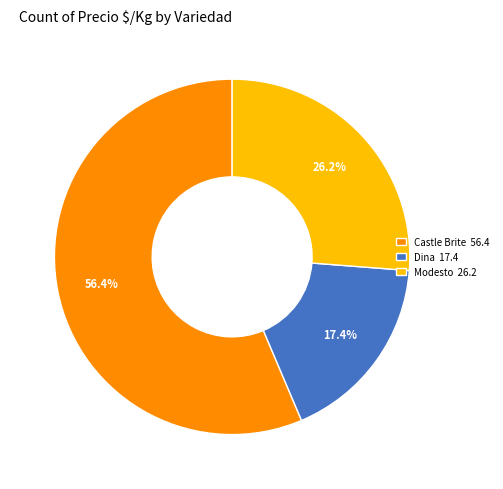

How many slices are in this pie chart?

3